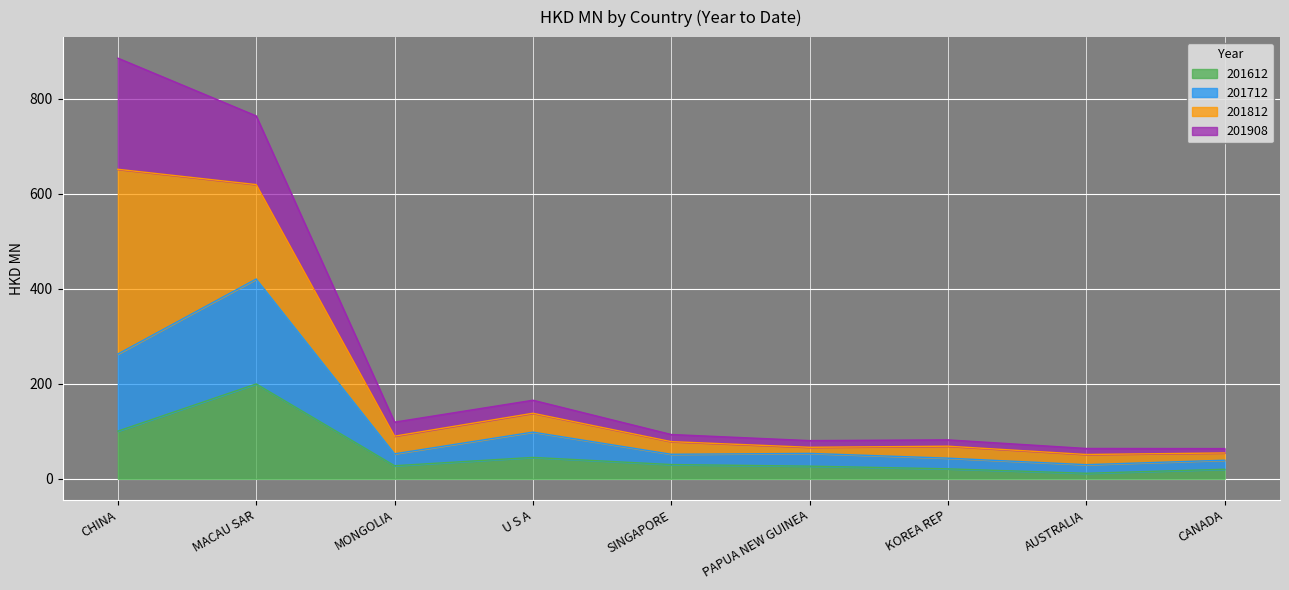

Which category has the highest value across all series?

CHINA